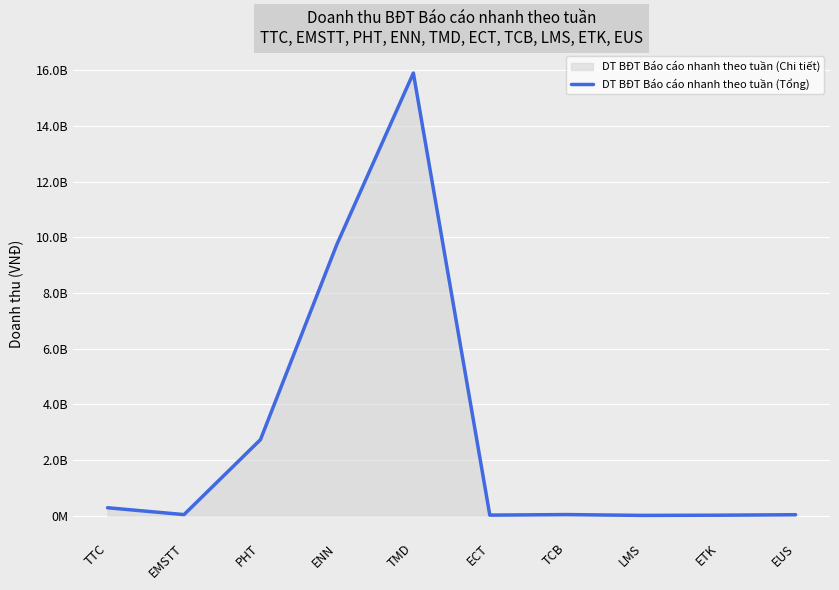

What is the change in value from TTC to ENN?

+9466676114